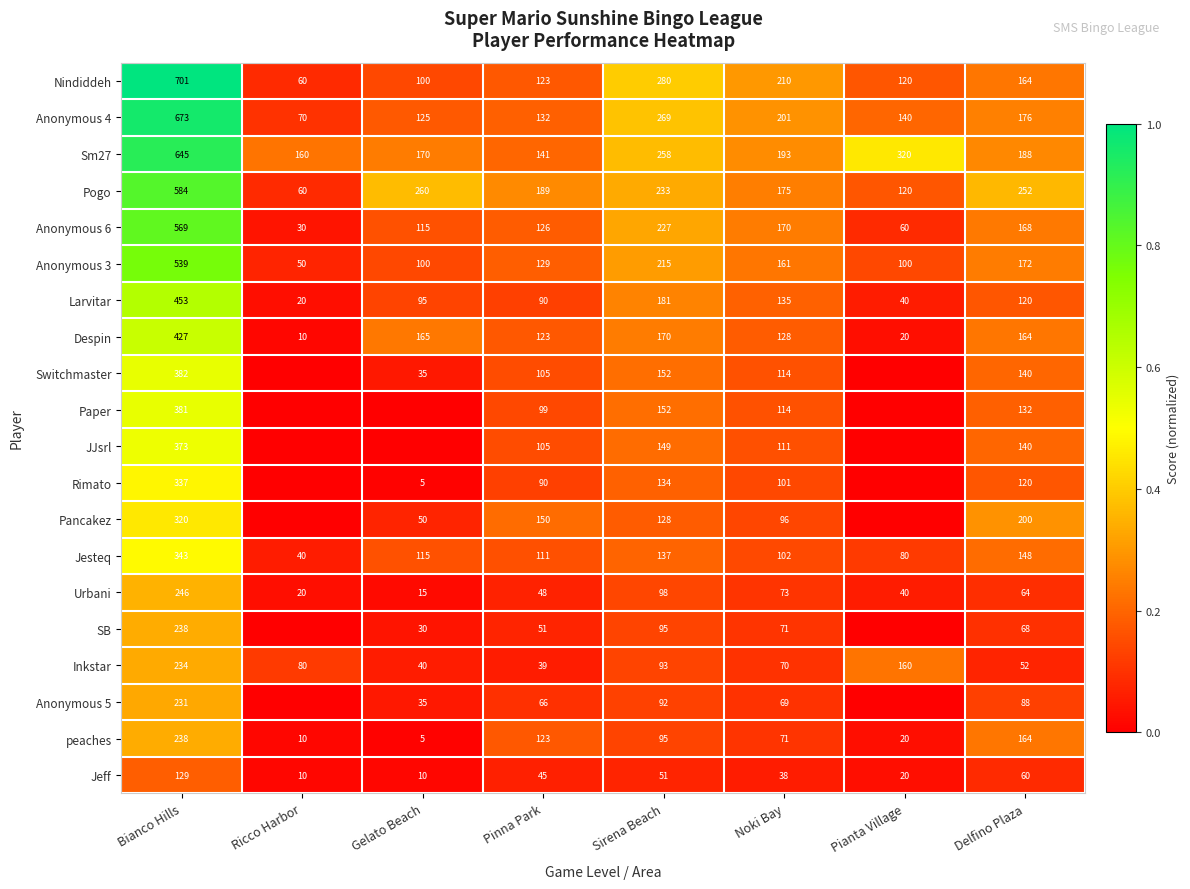

Between Pinna Park and Sirena Beach, which series saw the biggest shift?

Nindiddeh